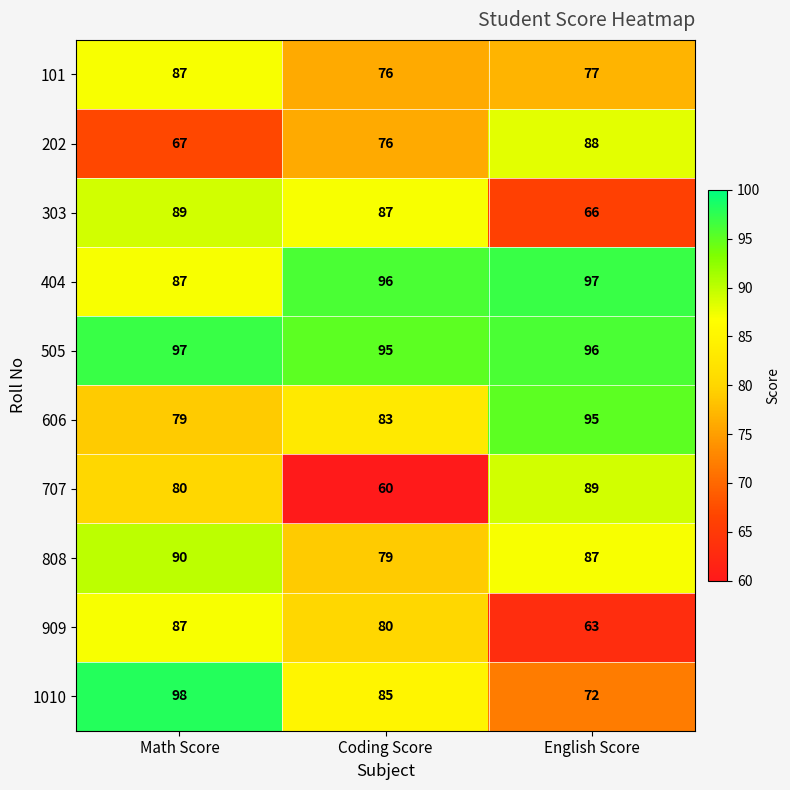

Which label corresponds to the largest value in the chart?

Math Score